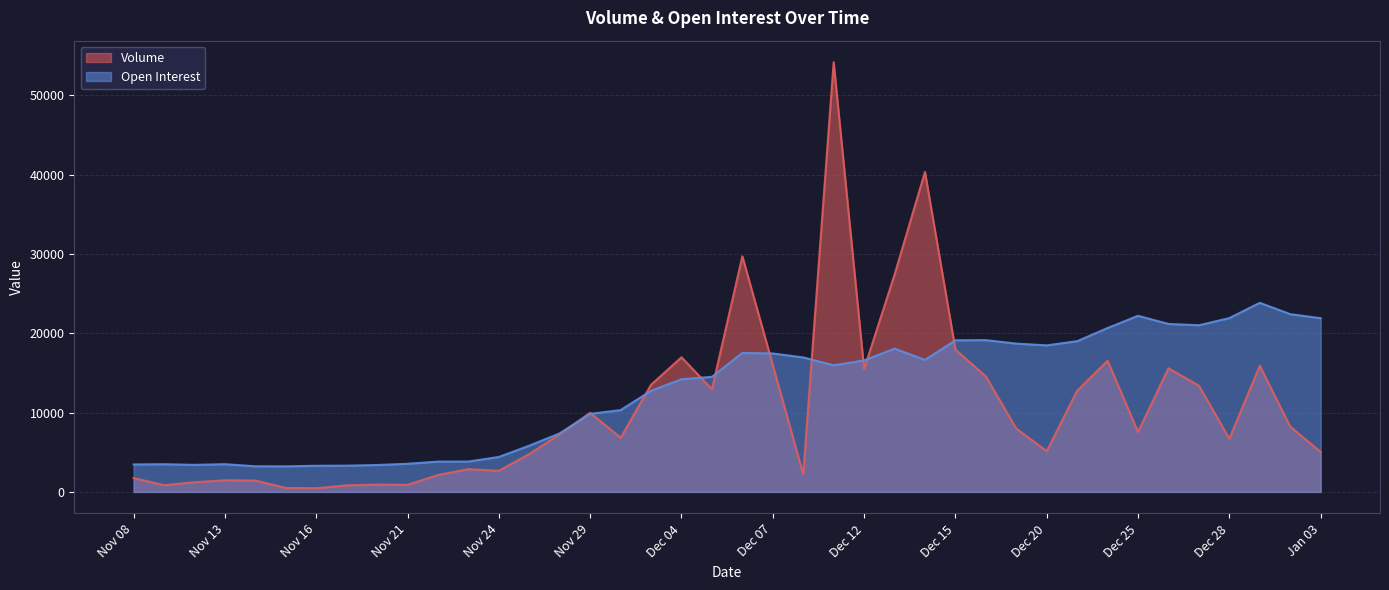

List the series in order of their peak value, lowest first.

Open Interest, Volume